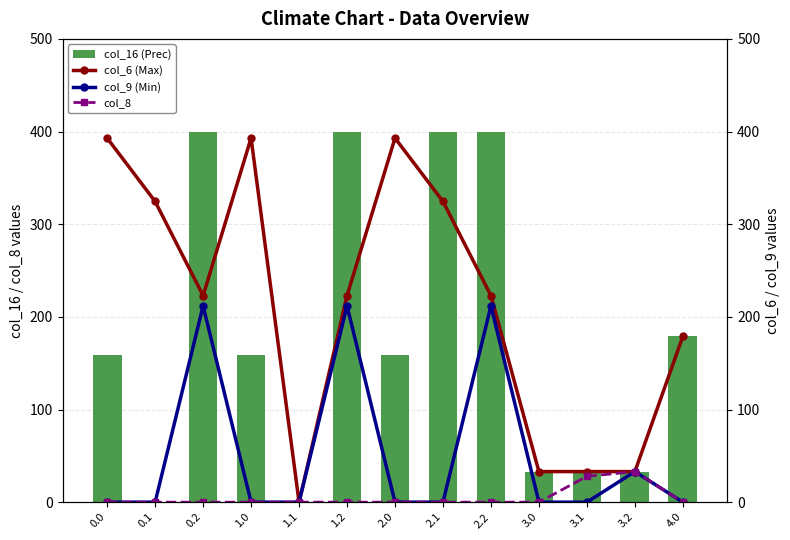

What position from the left is 0.2?

3